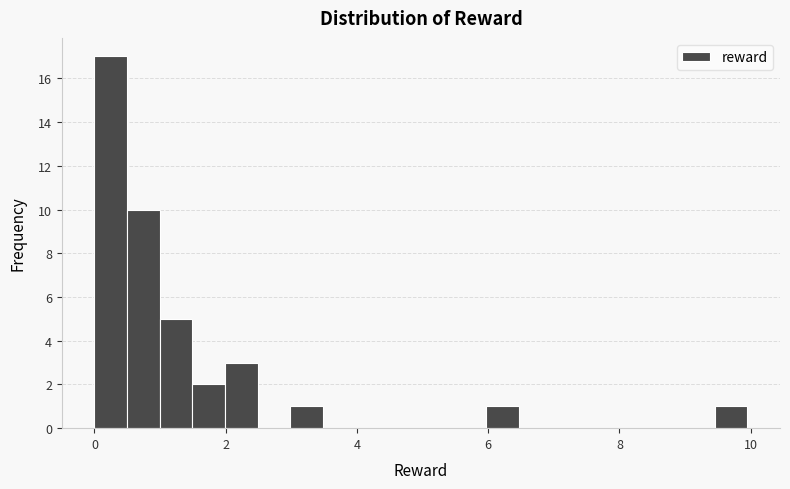

Read against the x-axis, roughly where is the centre of the tallest bar?

0.2